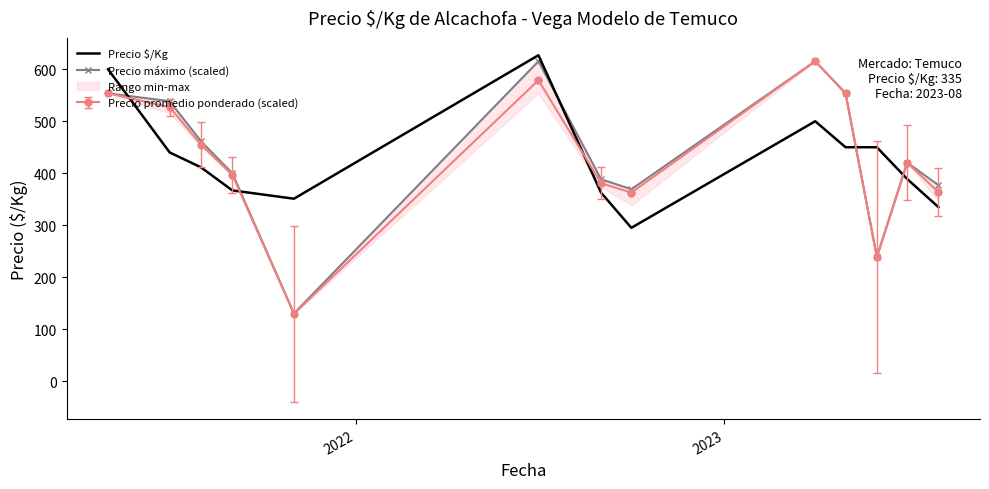

What is the minimum value for Precio promedio ponderado (scaled)?

129.8